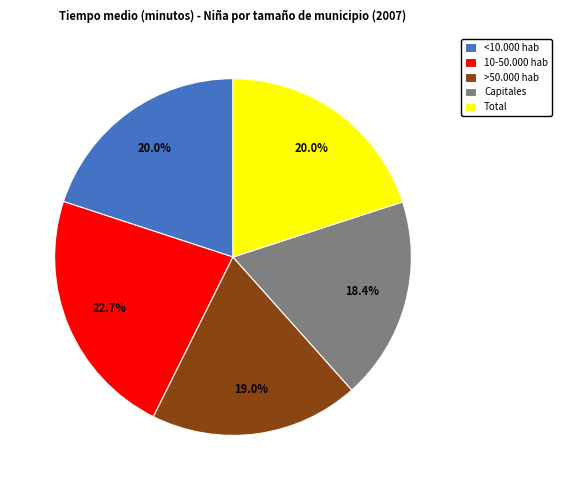

Is it true that <10.000 hab is 10% of the pie?

False